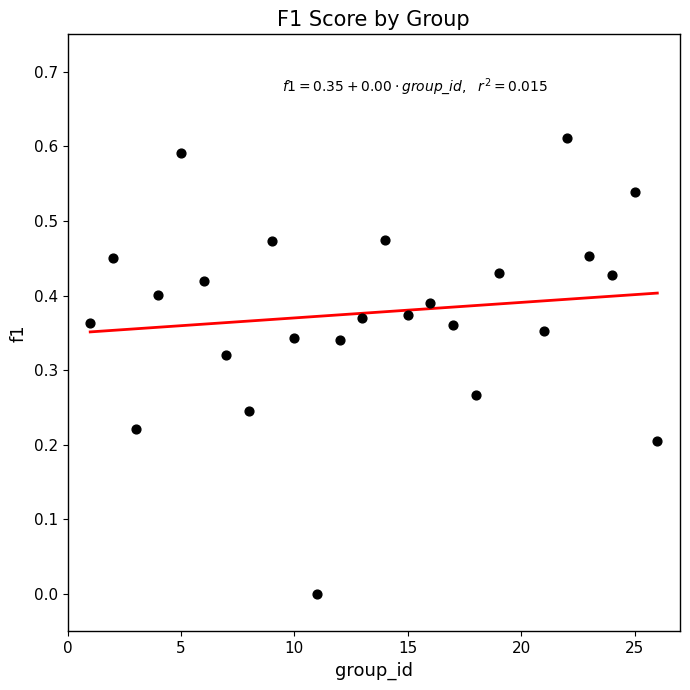

What is the range of X values (max minus min)?

25.0